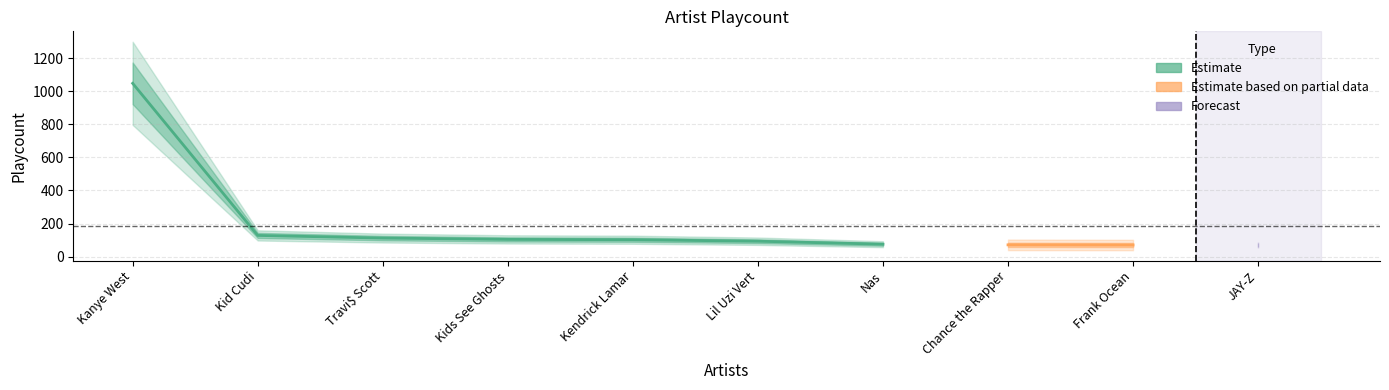

How many lines are shown in the chart?

1